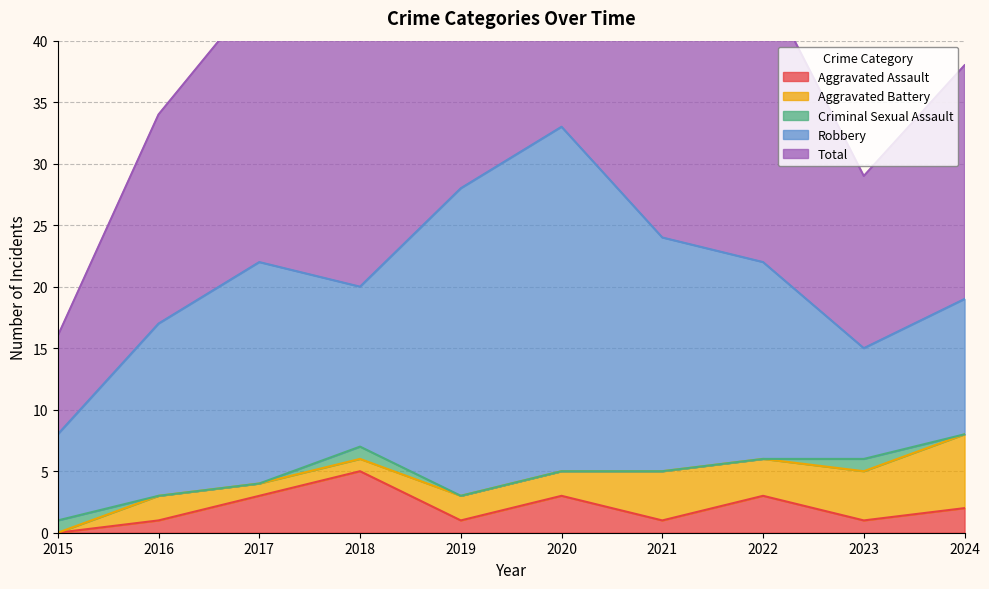

List the series in order of their peak value, lowest first.

Criminal Sexual Assault, Aggravated Assault, Aggravated Battery, Robbery, Total